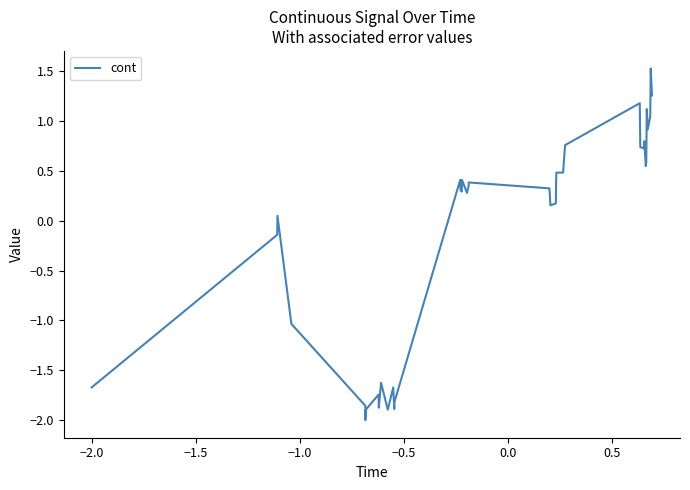

What is the minimum value shown in the chart?

-2.0